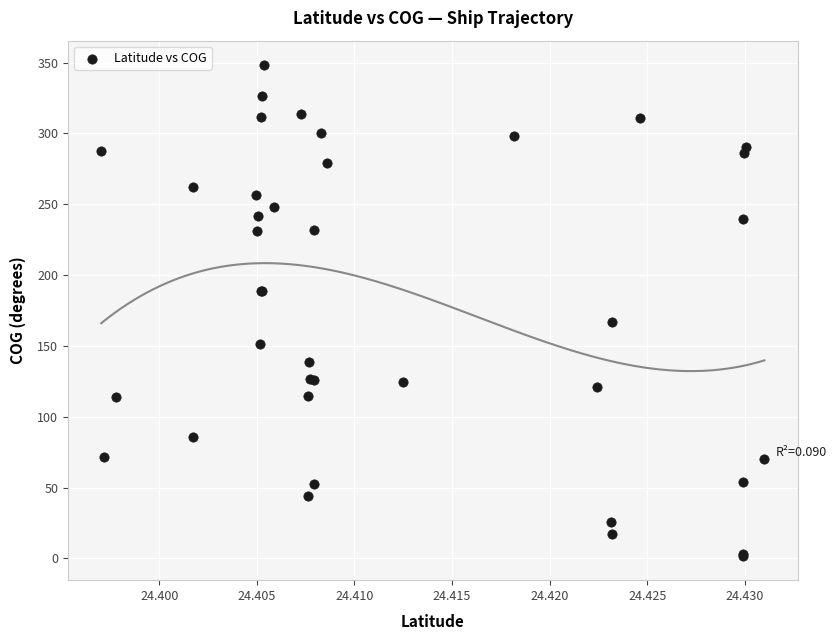

What Y value in the scatter plot is closest to 175?

166.7